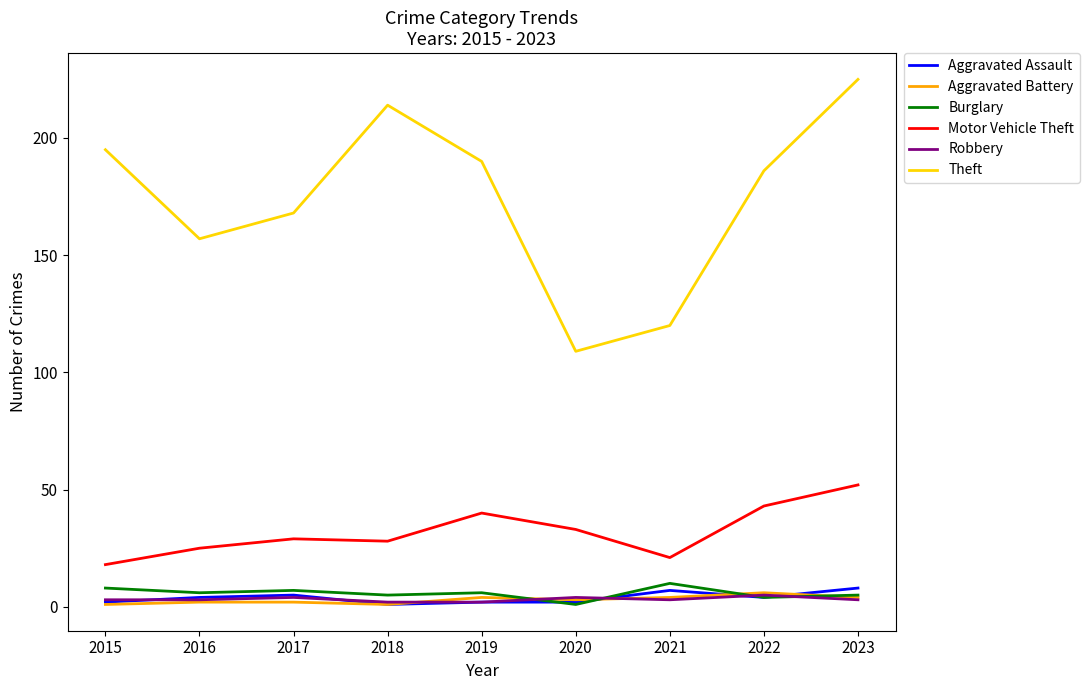

The value of Theft at 2015 is 331. True or false?

False